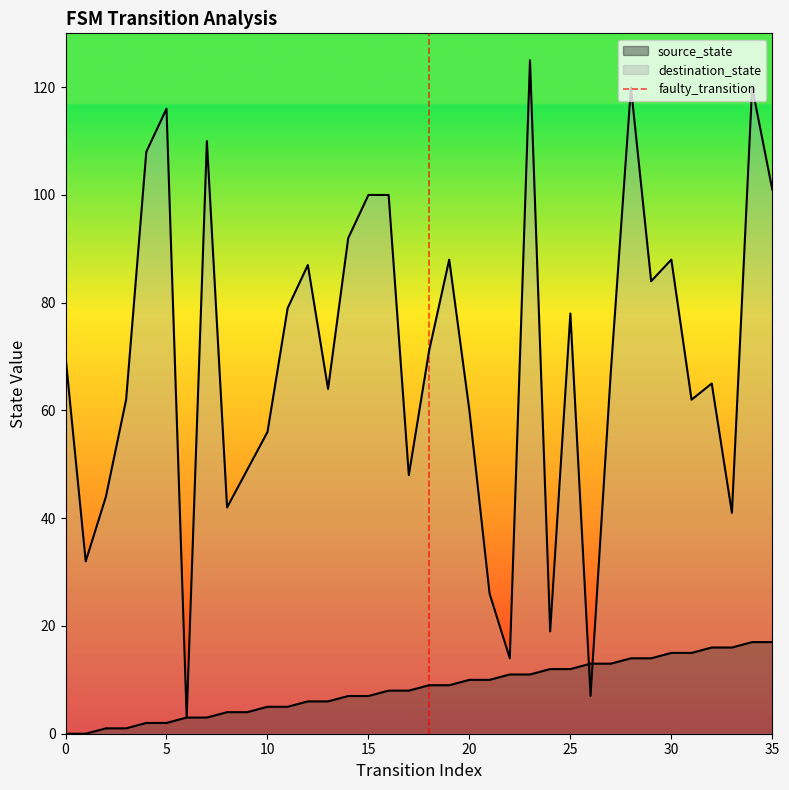

Does the chart have visible grid lines?

No